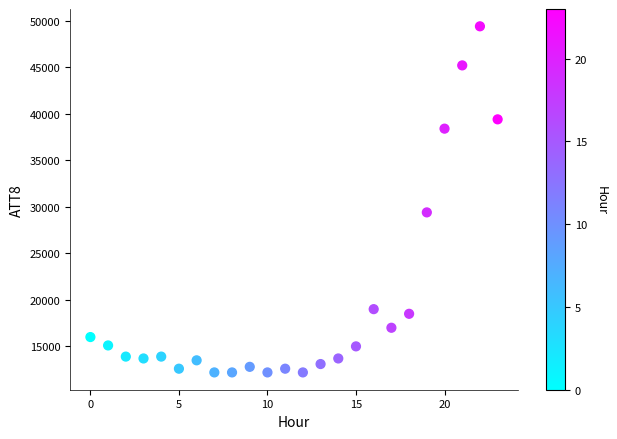

What is the range of Y values (max minus min)?

37200